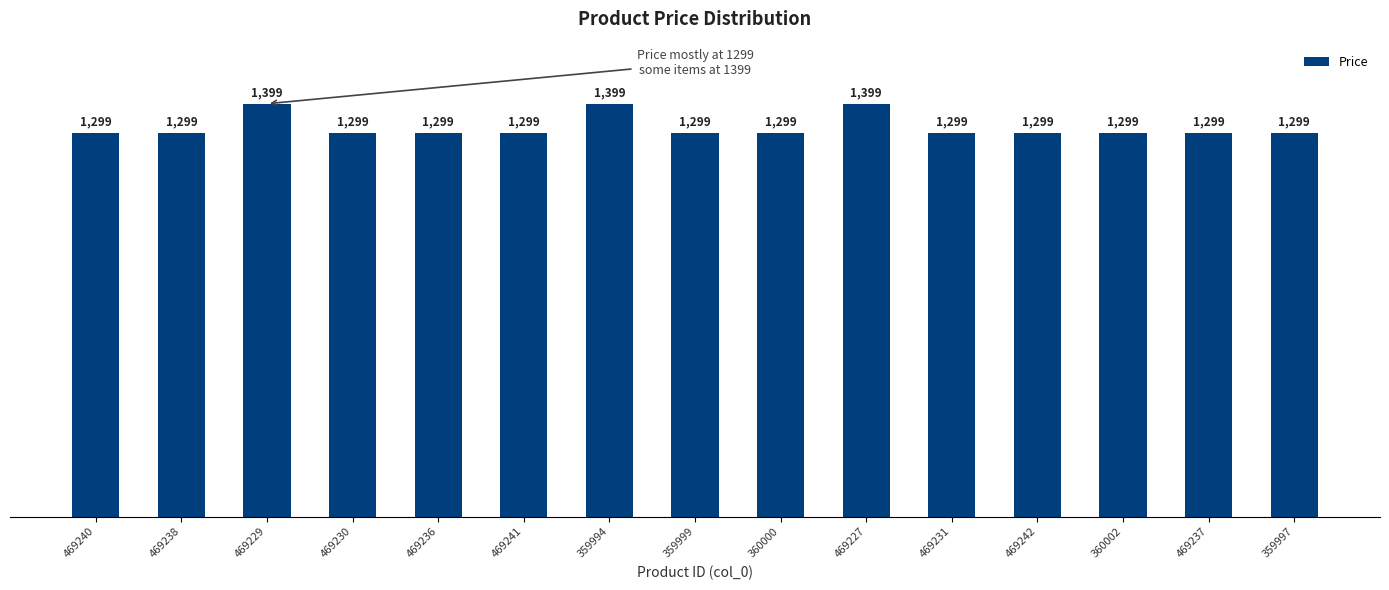

What is the maximum value shown in the chart?

1399